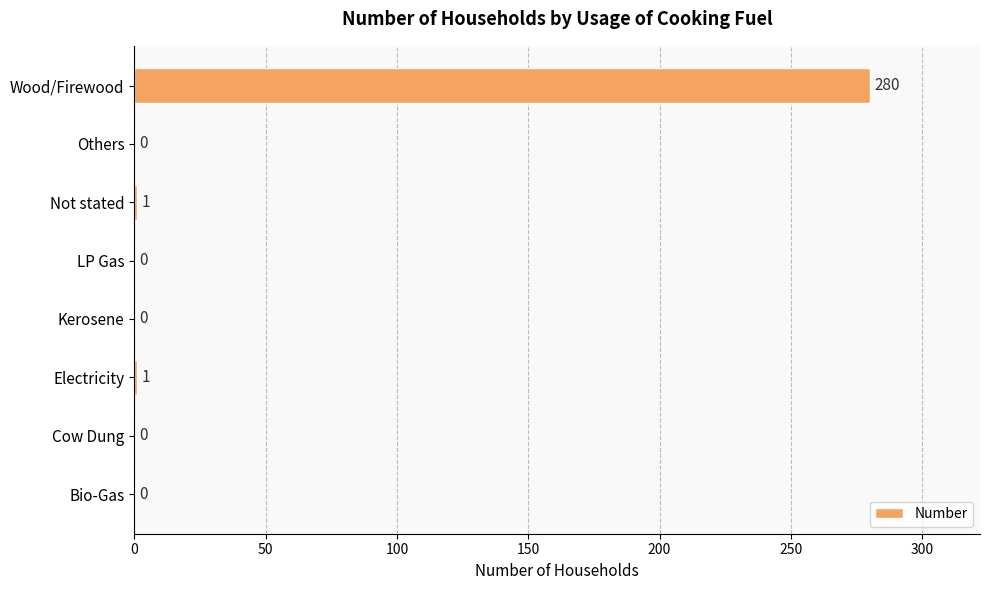

What is the sum of all values?

282